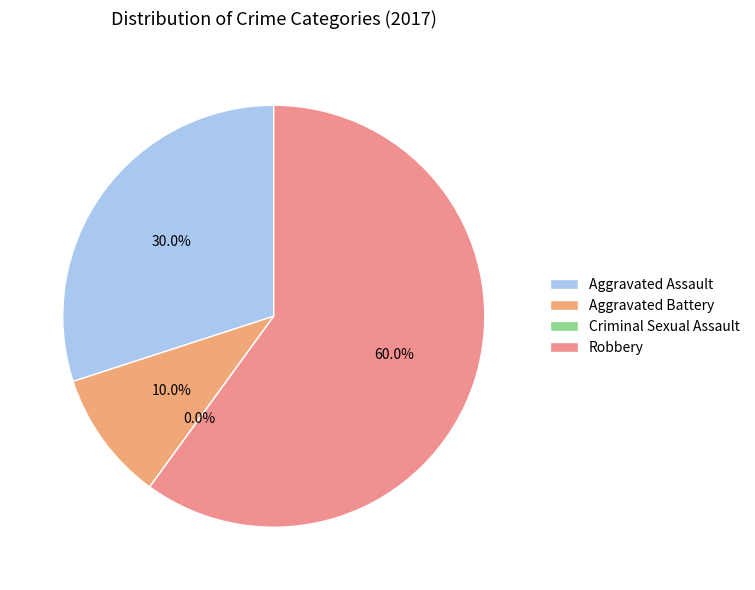

The Criminal Sexual Assault slice represents 0% of the pie. True or false?

True